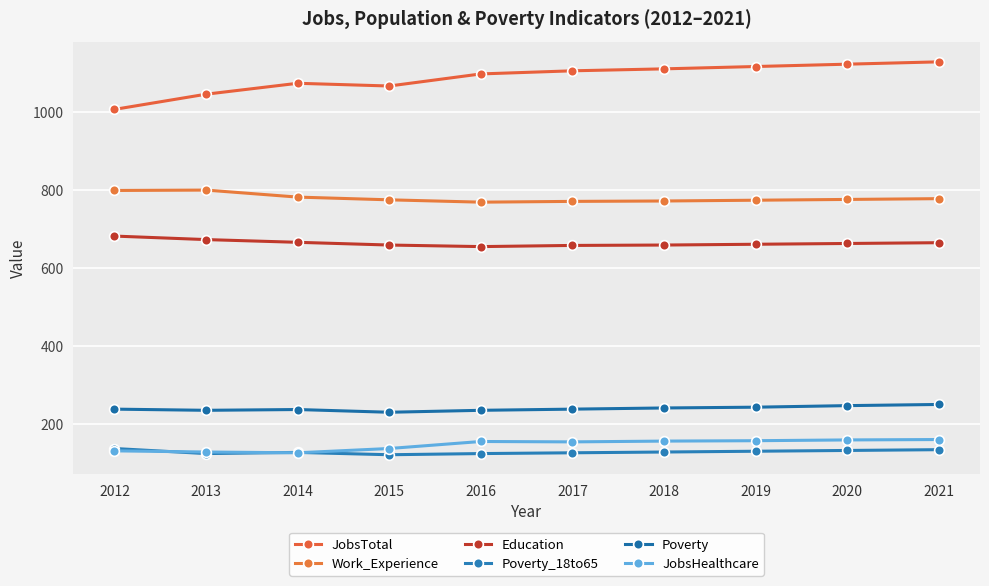

What are all the series names shown in the legend?

JobsTotal, Work_Experience, Education, Poverty_18to65, Poverty, JobsHealthcare